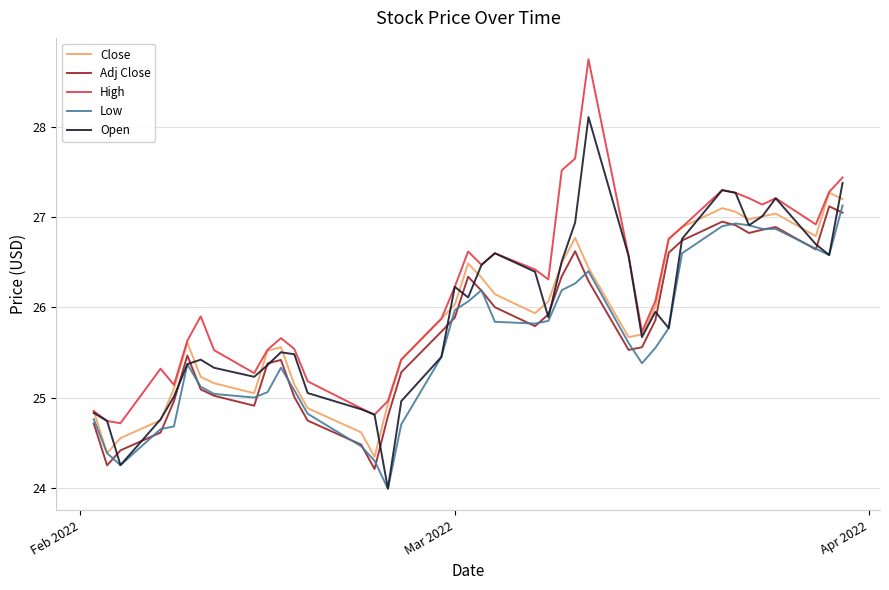

What is the maximum value shown in the chart?

28.8